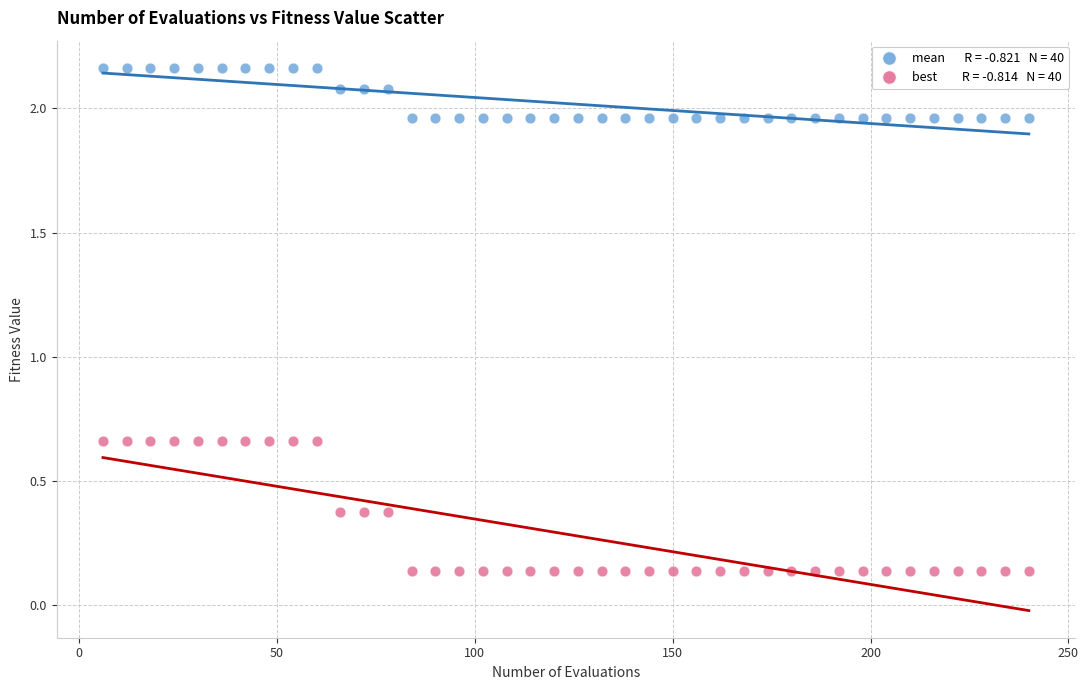

Across all data points, what is the range of X values (max minus min)?

234.0